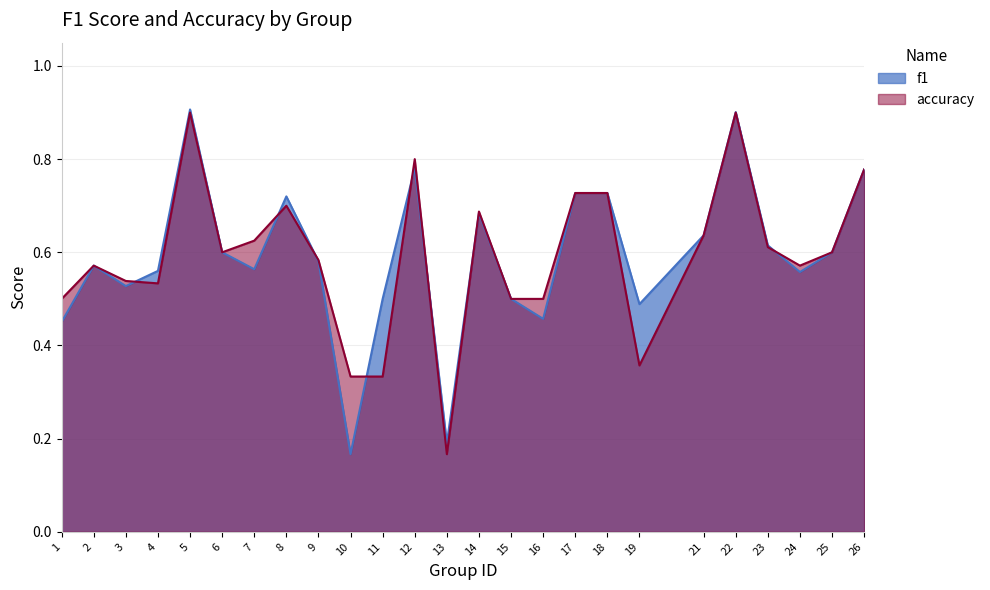

Count the number of categories in the chart.

25